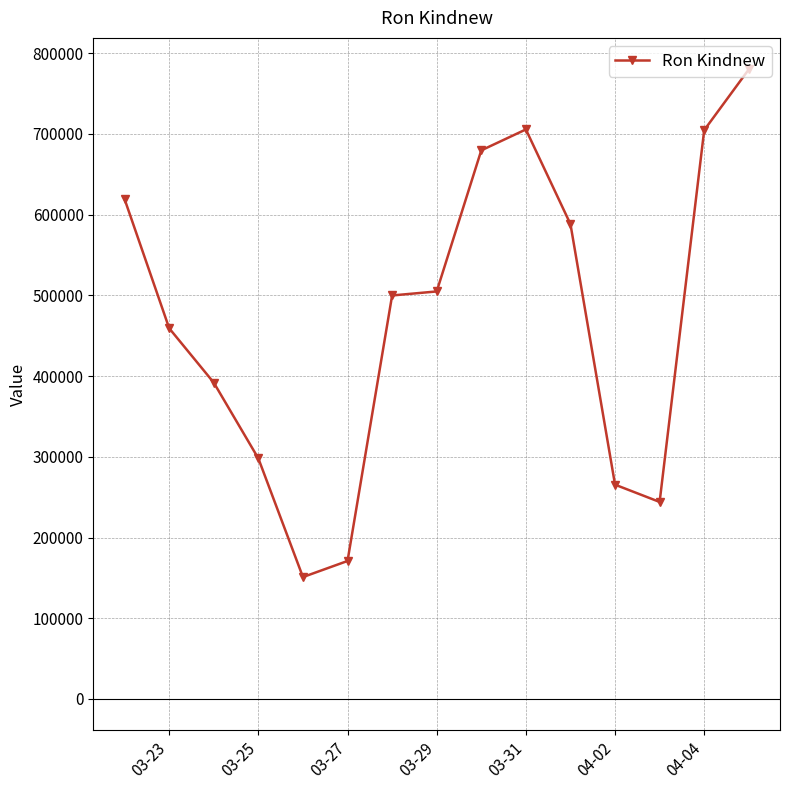

What is the value of the 1st point from the left?

619149